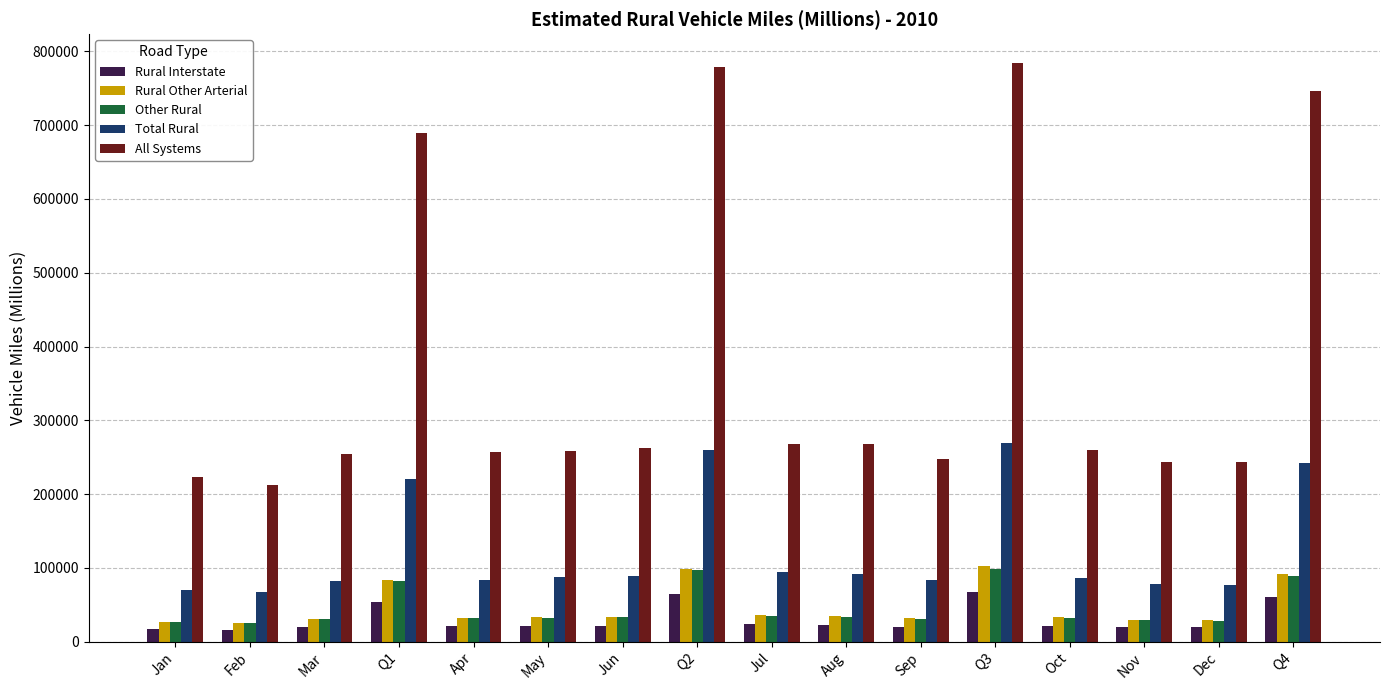

Which series has the widest spread of values?

All Systems